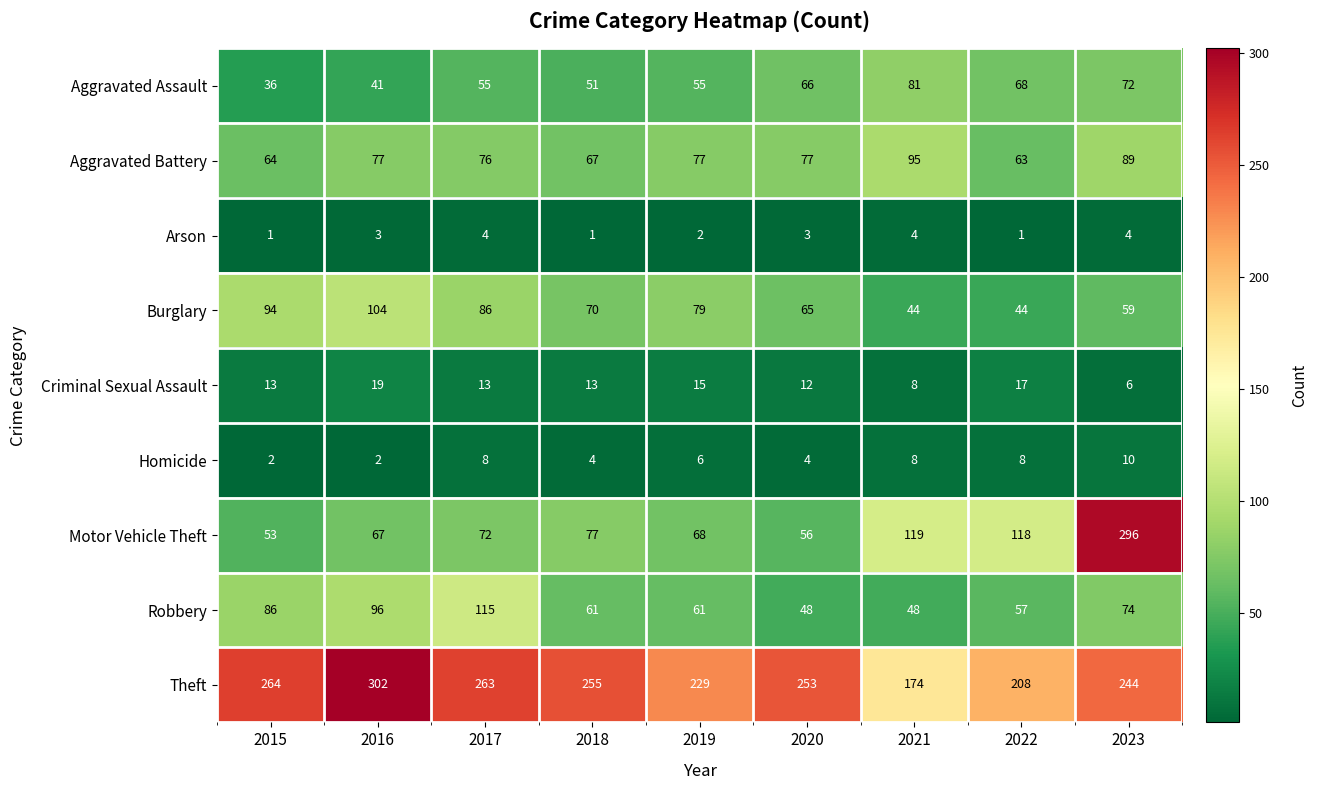

At which label does Burglary reach its peak?

2016